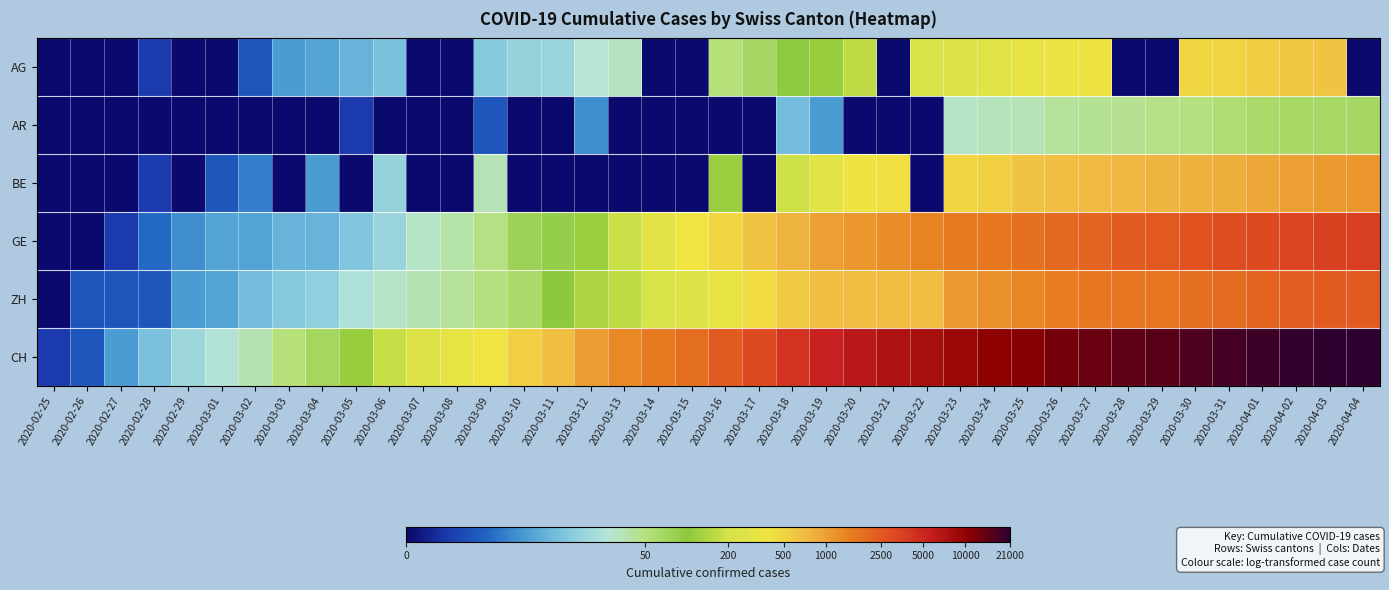

Reading left to right, what are all the values shown in this chart?

AG: 2020-02-25=0.0	2020-02-26=0.0	2020-02-27=0.0	2020-02-28=0.7	2020-02-29=0.0	2020-03-01=0.0	2020-03-02=1.1	2020-03-03=1.9	2020-03-04=2.1	2020-03-05=2.3	2020-03-06=2.6	2020-03-07=0.0	2020-03-08=0.0	2020-03-09=2.7	2020-03-10=2.9	2020-03-11=2.9	2020-03-12=3.3	2020-03-13=3.5	2020-03-14=0.0	2020-03-15=0.0	2020-03-16=4.0	2020-03-17=4.2	2020-03-18=4.6	2020-03-19=4.8	2020-03-20=5.1	2020-03-21=0.0	2020-03-22=5.5	2020-03-23=5.5	2020-03-24=5.6	2020-03-25=5.8	2020-03-26=5.9	2020-03-27=5.9	2020-03-28=0.0	2020-03-29=0.0	2020-03-30=6.2	2020-03-31=6.2	2020-04-01=6.3	2020-04-02=6.4	2020-04-03=6.4	2020-04-04=0.0
AR: 2020-02-25=0.0	2020-02-26=0.0	2020-02-27=0.0	2020-02-28=0.0	2020-02-29=0.0	2020-03-01=0.0	2020-03-02=0.0	2020-03-03=0.0	2020-03-04=0.0	2020-03-05=0.7	2020-03-06=0.0	2020-03-07=0.0	2020-03-08=0.0	2020-03-09=1.1	2020-03-10=0.0	2020-03-11=0.0	2020-03-12=1.8	2020-03-13=0.0	2020-03-14=0.0	2020-03-15=0.0	2020-03-16=0.0	2020-03-17=0.0	2020-03-18=2.5	2020-03-19=1.9	2020-03-20=0.0	2020-03-21=0.0	2020-03-22=0.0	2020-03-23=3.4	2020-03-24=3.5	2020-03-25=3.6	2020-03-26=3.8	2020-03-27=3.8	2020-03-28=3.8	2020-03-29=3.9	2020-03-30=3.9	2020-03-31=4.1	2020-04-01=4.1	2020-04-02=4.2	2020-04-03=4.2	2020-04-04=4.2
BE: 2020-02-25=0.0	2020-02-26=0.0	2020-02-27=0.0	2020-02-28=0.7	2020-02-29=0.0	2020-03-01=1.1	2020-03-02=1.6	2020-03-03=0.0	2020-03-04=1.9	2020-03-05=0.0	2020-03-06=2.9	2020-03-07=0.0	2020-03-08=0.0	2020-03-09=3.6	2020-03-10=0.0	2020-03-11=0.0	2020-03-12=0.0	2020-03-13=0.0	2020-03-14=0.0	2020-03-15=0.0	2020-03-16=4.8	2020-03-17=0.0	2020-03-18=5.3	2020-03-19=5.6	2020-03-20=5.9	2020-03-21=6.0	2020-03-22=0.0	2020-03-23=6.2	2020-03-24=6.3	2020-03-25=6.4	2020-03-26=6.5	2020-03-27=6.6	2020-03-28=6.6	2020-03-29=6.7	2020-03-30=6.7	2020-03-31=6.8	2020-04-01=6.8	2020-04-02=6.9	2020-04-03=7.0	2020-04-04=7.0
GE: 2020-02-25=0.0	2020-02-26=0.0	2020-02-27=0.7	2020-02-28=1.4	2020-02-29=1.8	2020-03-01=2.1	2020-03-02=2.1	2020-03-03=2.3	2020-03-04=2.3	2020-03-05=2.6	2020-03-06=2.9	2020-03-07=3.4	2020-03-08=3.7	2020-03-09=3.9	2020-03-10=4.4	2020-03-11=4.5	2020-03-12=4.8	2020-03-13=5.2	2020-03-14=5.7	2020-03-15=6.0	2020-03-16=6.2	2020-03-17=6.4	2020-03-18=6.7	2020-03-19=6.9	2020-03-20=7.0	2020-03-21=7.1	2020-03-22=7.3	2020-03-23=7.4	2020-03-24=7.4	2020-03-25=7.5	2020-03-26=7.6	2020-03-27=7.7	2020-03-28=7.8	2020-03-29=7.8	2020-03-30=7.9	2020-03-31=8.0	2020-04-01=8.0	2020-04-02=8.1	2020-04-03=8.2	2020-04-04=8.2
ZH: 2020-02-25=0.0	2020-02-26=1.1	2020-02-27=1.1	2020-02-28=1.1	2020-02-29=1.9	2020-03-01=2.1	2020-03-02=2.5	2020-03-03=2.7	2020-03-04=2.8	2020-03-05=3.2	2020-03-06=3.4	2020-03-07=3.6	2020-03-08=3.7	2020-03-09=3.9	2020-03-10=4.2	2020-03-11=4.6	2020-03-12=5.0	2020-03-13=5.1	2020-03-14=5.4	2020-03-15=5.5	2020-03-16=5.8	2020-03-17=6.1	2020-03-18=6.3	2020-03-19=6.5	2020-03-20=6.6	2020-03-21=6.6	2020-03-22=6.6	2020-03-23=7.0	2020-03-24=7.1	2020-03-25=7.2	2020-03-26=7.3	2020-03-27=7.4	2020-03-28=7.4	2020-03-29=7.5	2020-03-30=7.5	2020-03-31=7.6	2020-04-01=7.7	2020-04-02=7.7	2020-04-03=7.8	2020-04-04=7.8
CH: 2020-02-25=0.7	2020-02-26=1.1	2020-02-27=1.9	2020-02-28=2.6	2020-02-29=3.0	2020-03-01=3.3	2020-03-02=3.6	2020-03-03=4.0	2020-03-04=4.3	2020-03-05=4.8	2020-03-06=5.2	2020-03-07=5.5	2020-03-08=5.7	2020-03-09=6.0	2020-03-10=6.3	2020-03-11=6.5	2020-03-12=6.9	2020-03-13=7.2	2020-03-14=7.4	2020-03-15=7.5	2020-03-16=7.8	2020-03-17=8.0	2020-03-18=8.3	2020-03-19=8.6	2020-03-20=8.8	2020-03-21=8.9	2020-03-22=9.0	2020-03-23=9.1	2020-03-24=9.2	2020-03-25=9.3	2020-03-26=9.4	2020-03-27=9.5	2020-03-28=9.6	2020-03-29=9.6	2020-03-30=9.7	2020-03-31=9.8	2020-04-01=9.8	2020-04-02=9.9	2020-04-03=9.9	2020-04-04=10.0